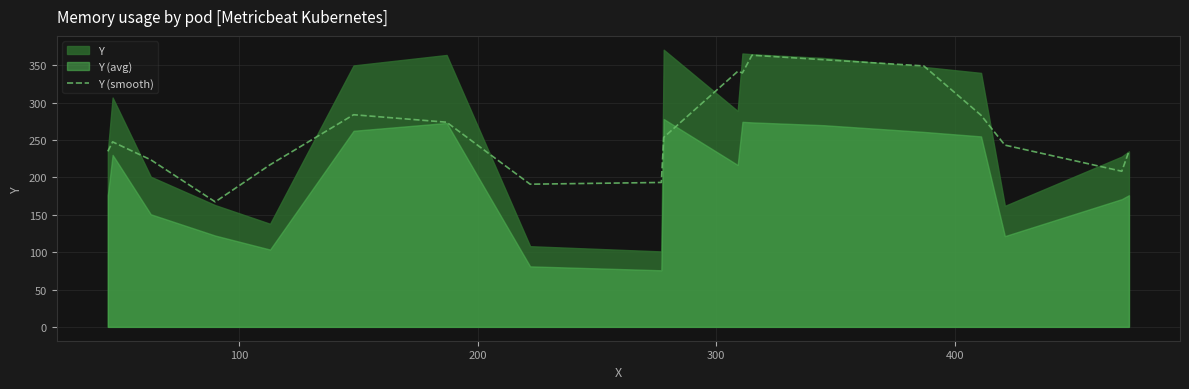

What is the minimum value for Y (smooth)?

167.3